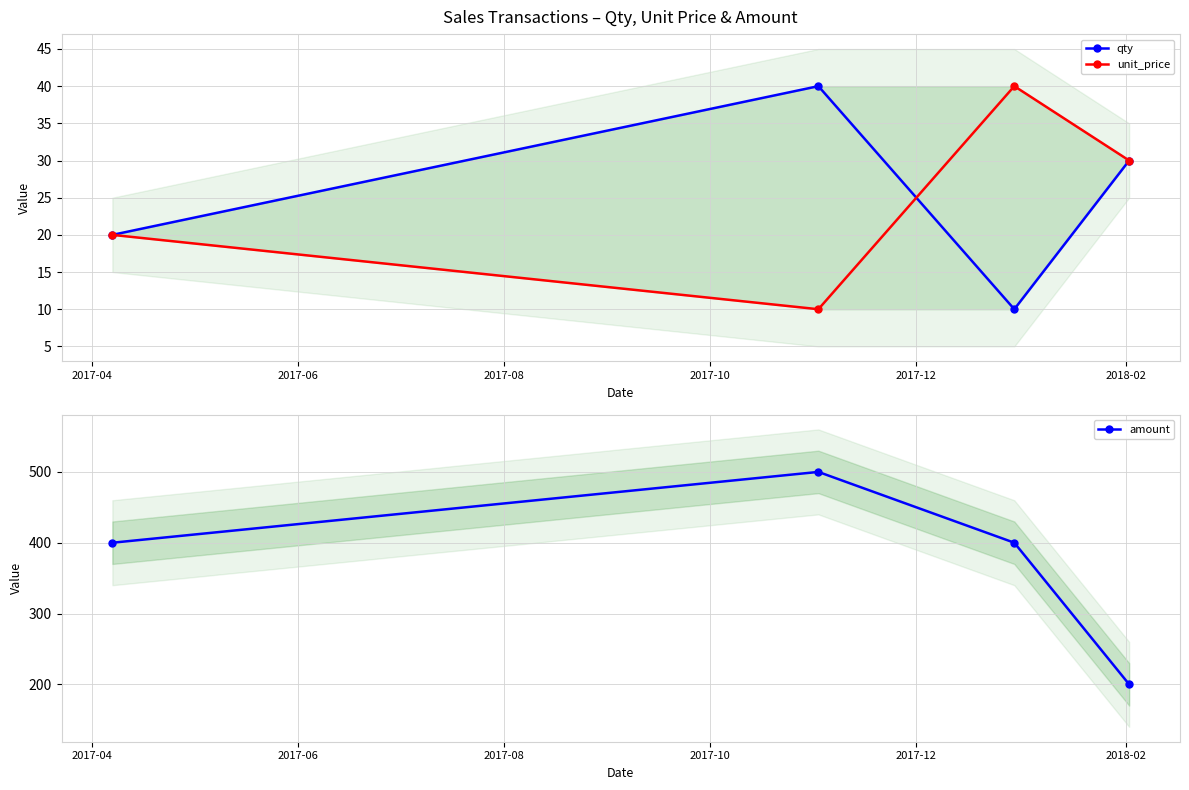

Which series changed the most between 2017-06 and 2017-08?

amount